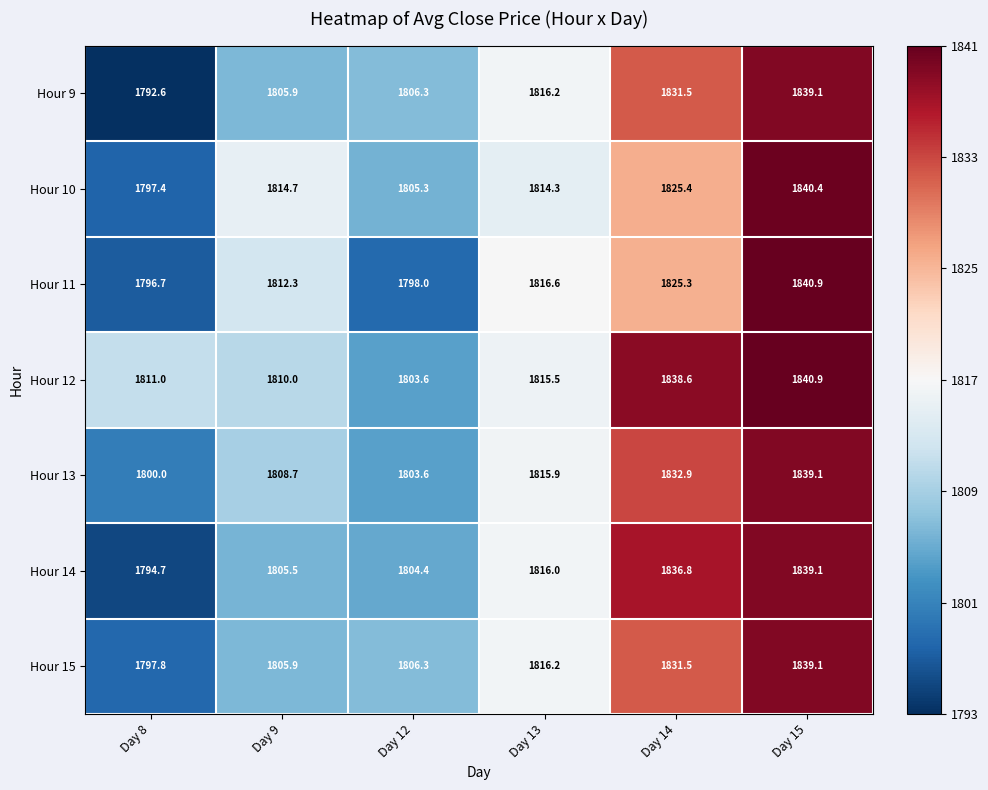

At Day 8, list the series in order from smallest to largest.

Hour 9, Hour 14, Hour 11, Hour 10, Hour 15, Hour 13, Hour 12